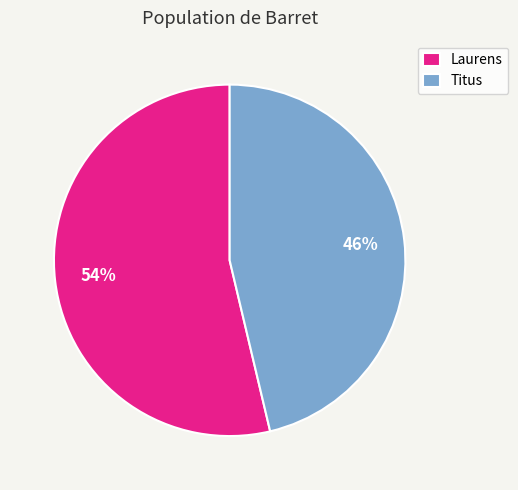

Which category accounts for the majority?

Laurens